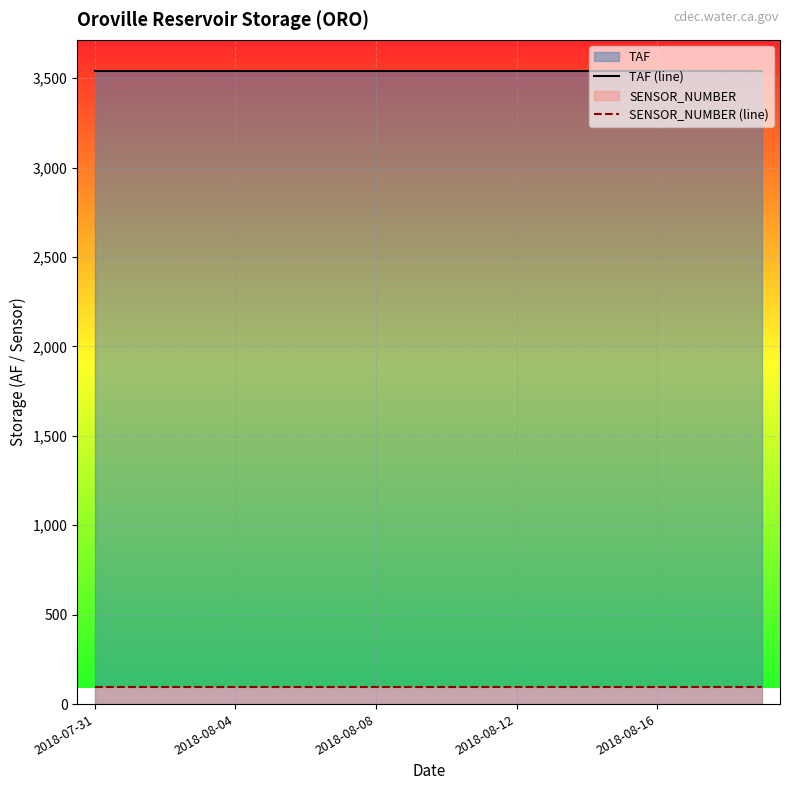

The SENSOR_NUMBER (line) series shows 94 at 2018-08-12. True or false?

True